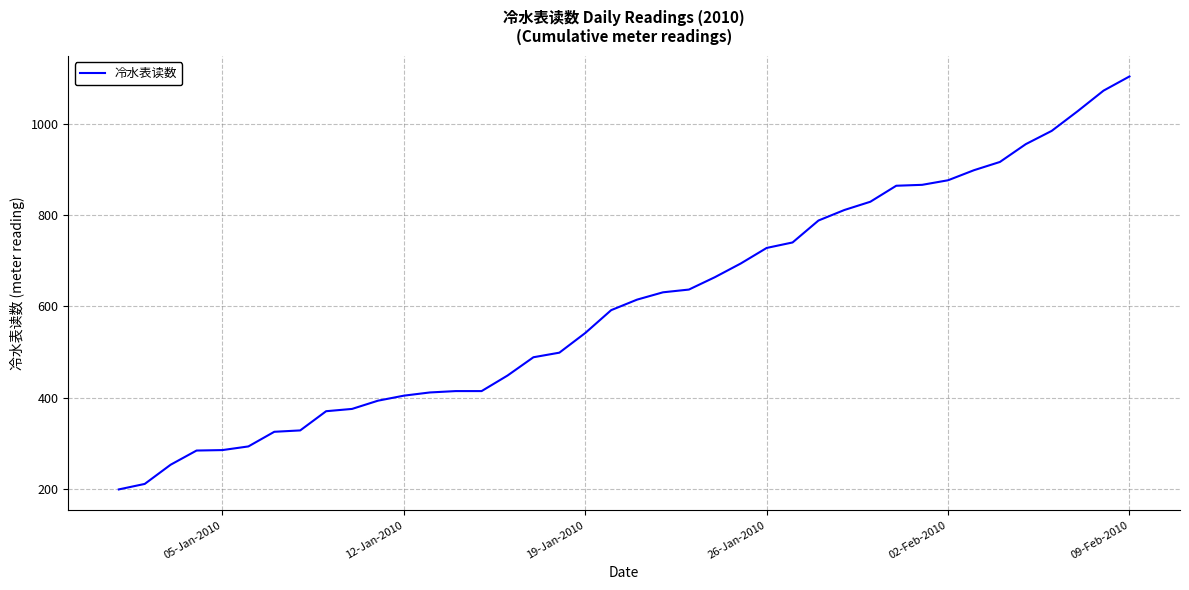

What is the greatest value displayed?

1103